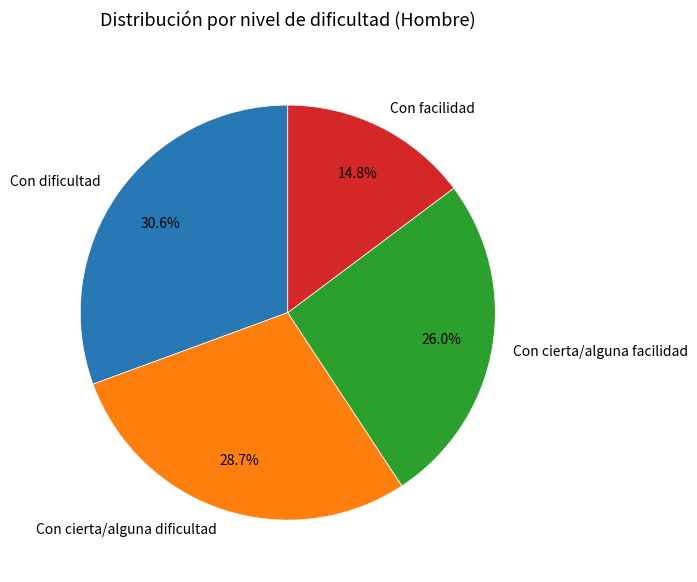

Is there any slice that represents more than half of the pie?

No